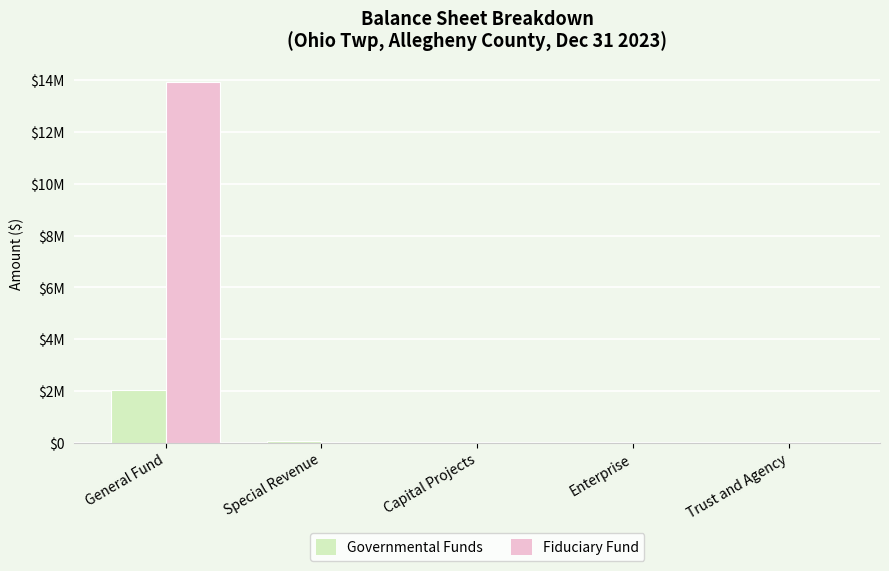

The Fiduciary Fund series shows 13925699 at General Fund. True or false?

True